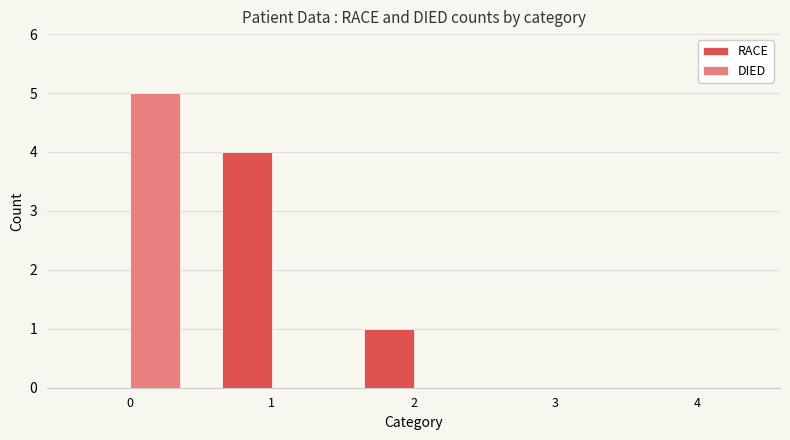

What is the spread (max minus min) of values at 1?

4